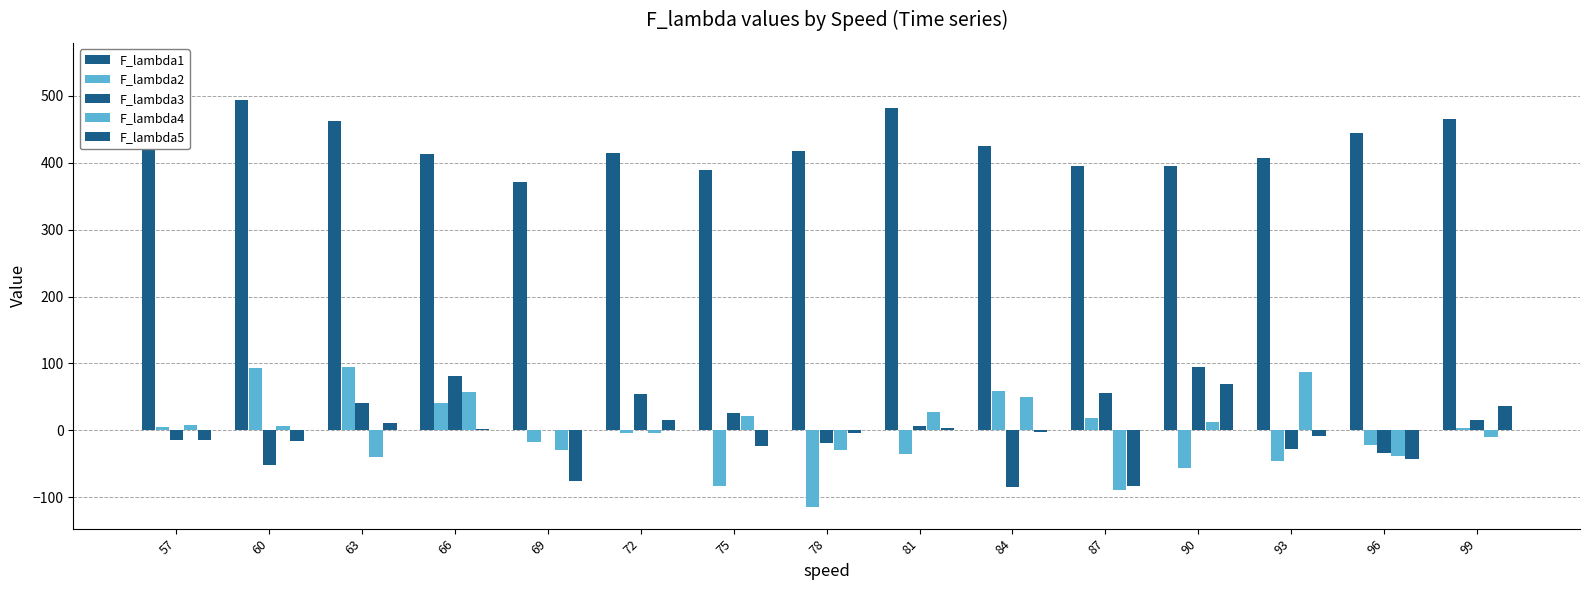

Which category has the lowest value in the F_lambda5 series?

87